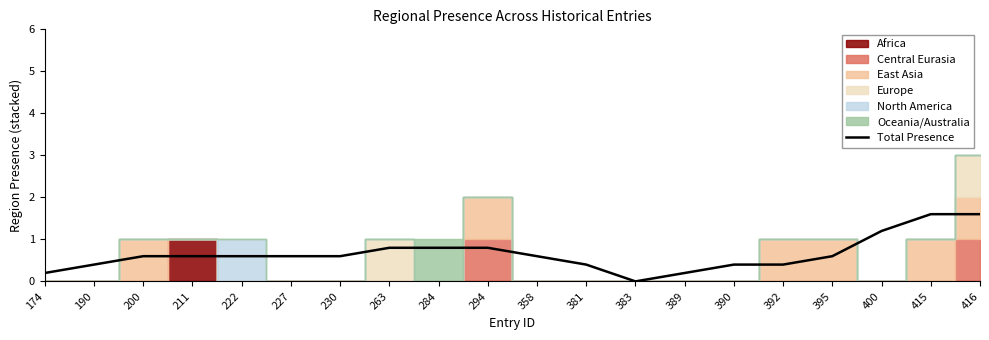

Is this an area chart (filled region under the line)?

No